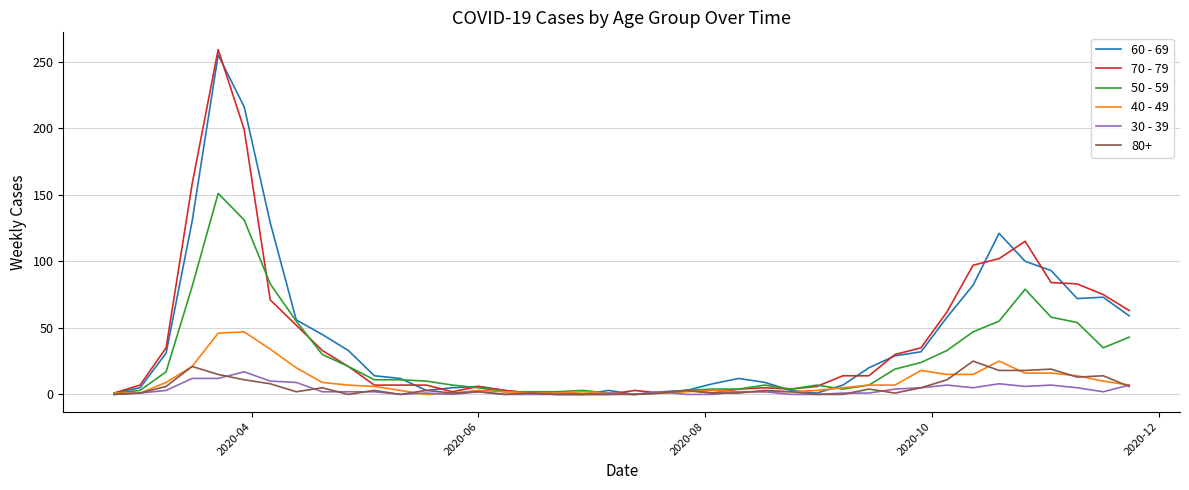

What is the greatest value displayed?

259